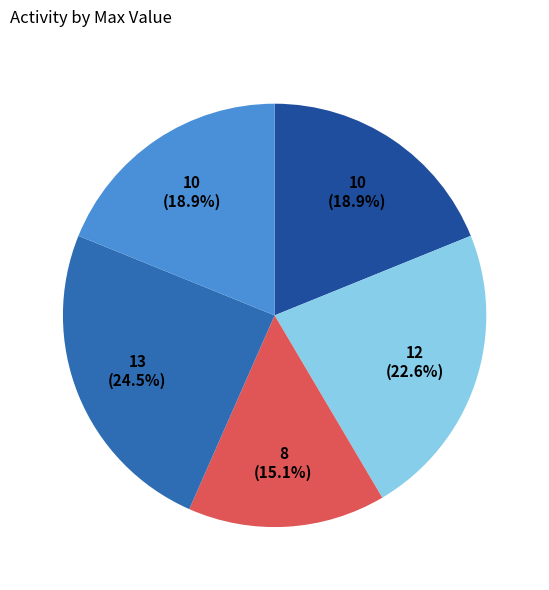

Does any single category account for the majority?

No